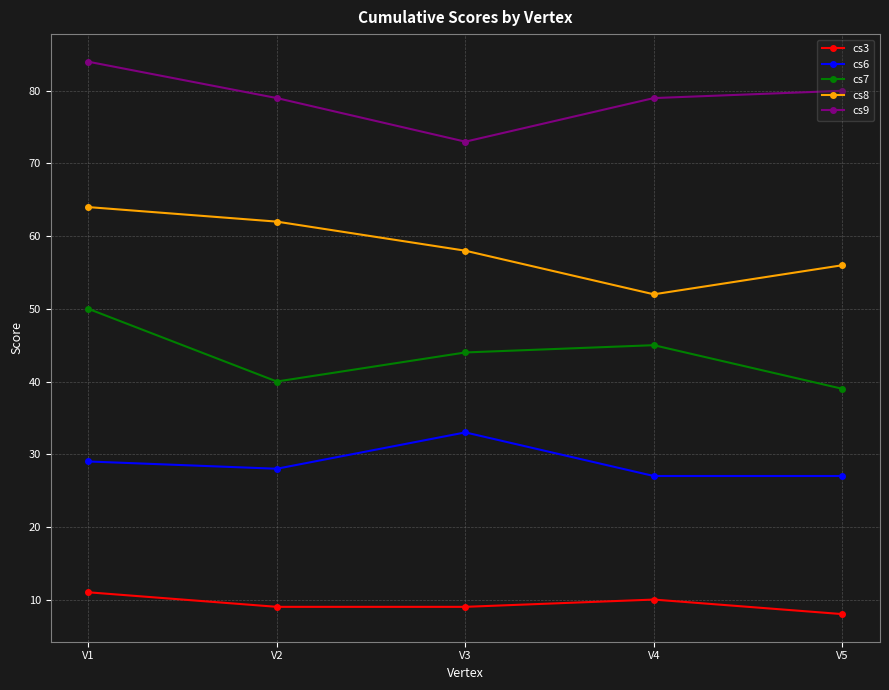

Is the value of cs8 at V1 greater than the value of cs3 at V4?

Yes